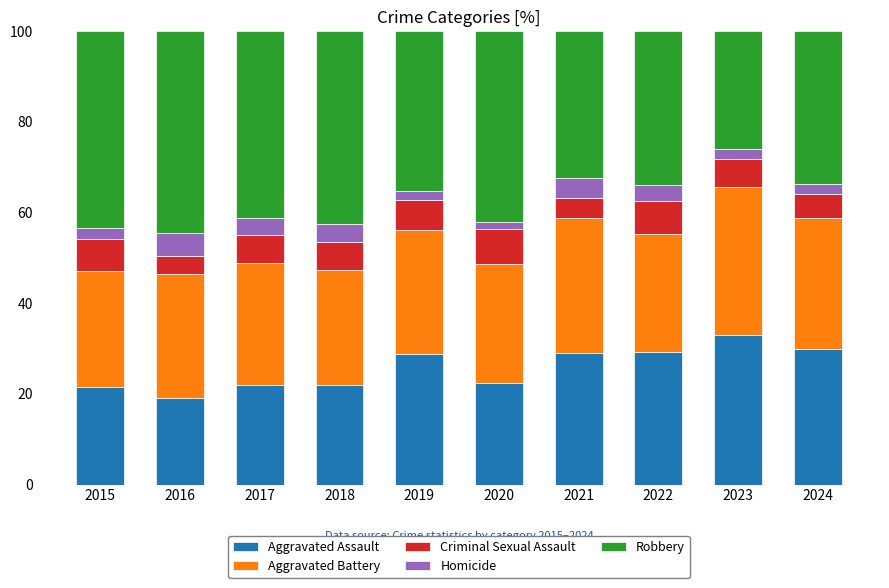

What is the total value across all series at 2022?

100.0